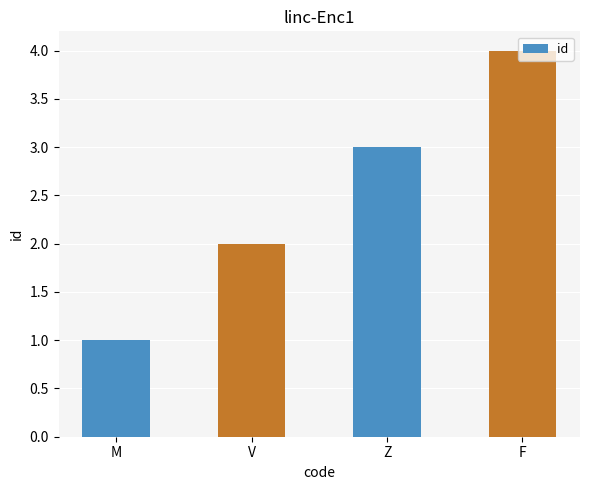

What is the sum of all values?

10